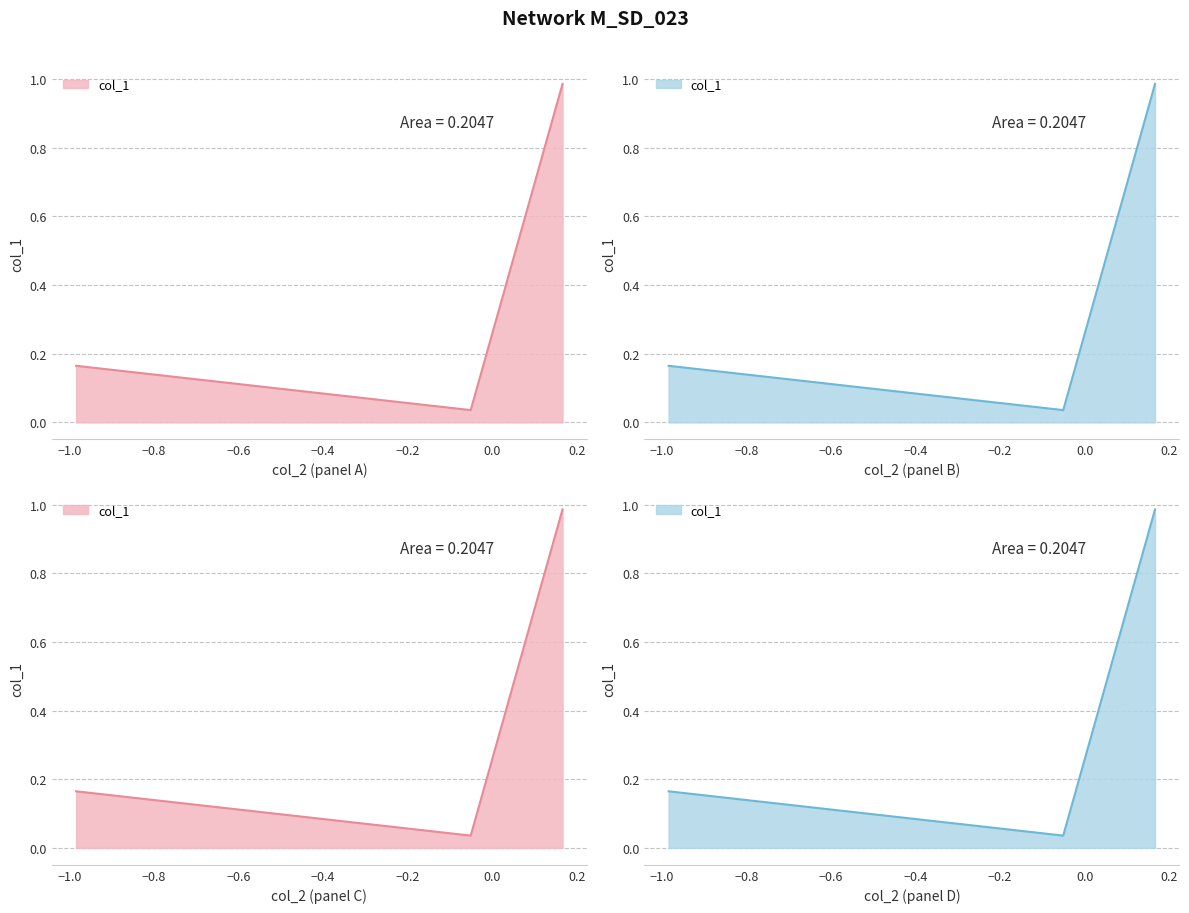

Reading left to right, list all the values displayed in this chart.

0.2	0.0	1.0